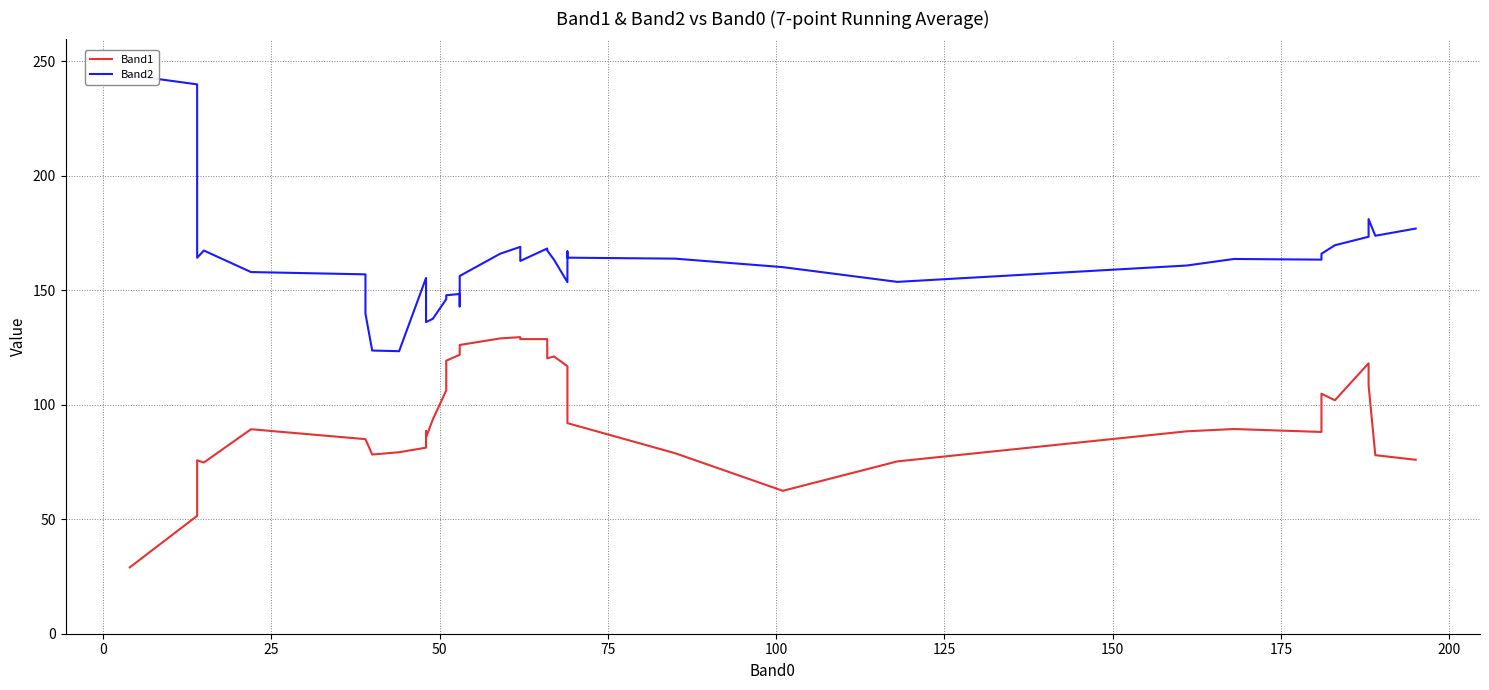

The Band2 series shows 157.0 at 125. True or false?

True